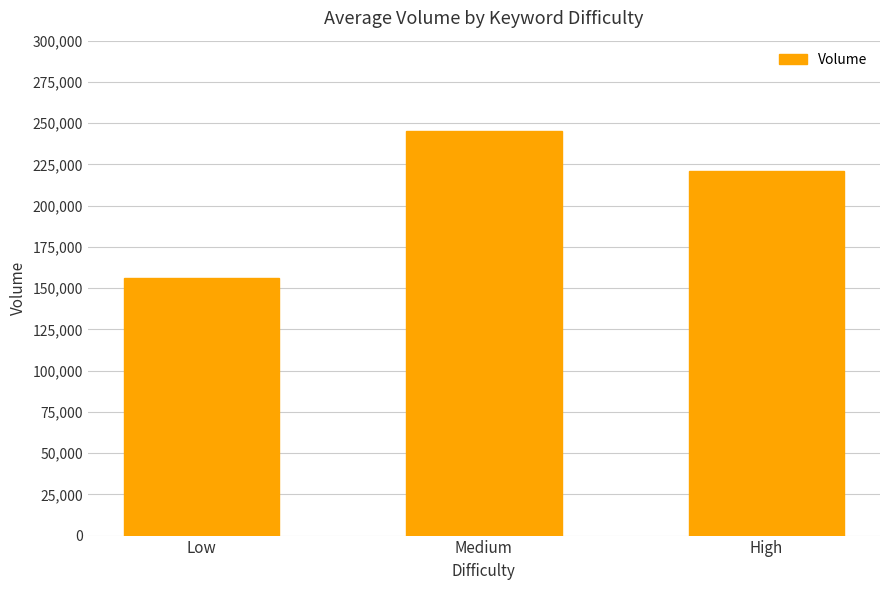

What is the difference between the maximum and minimum values?

89007